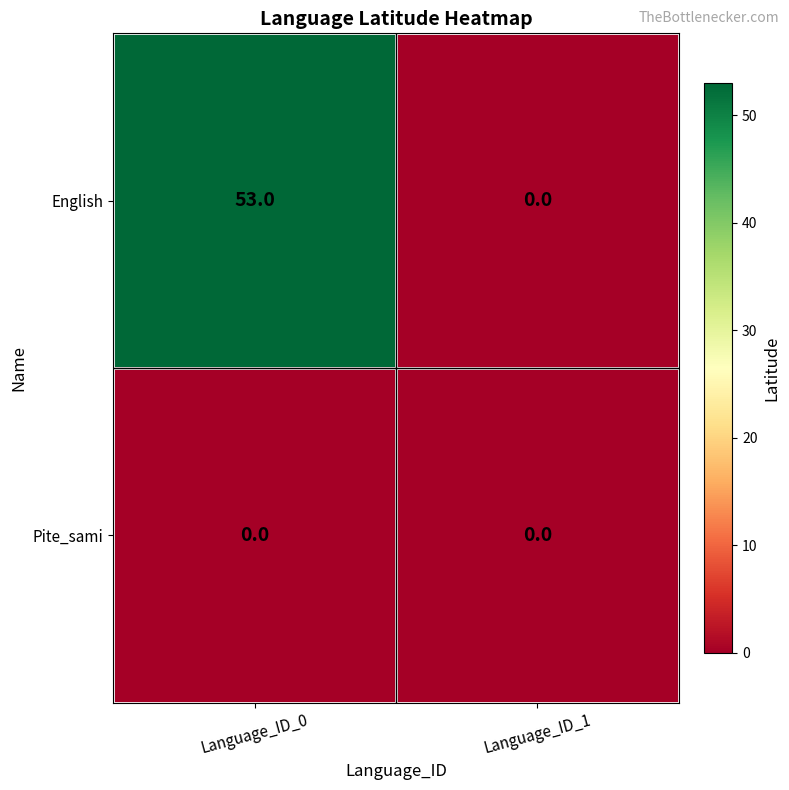

Is it true that English equals 0 at Language_ID_1?

True